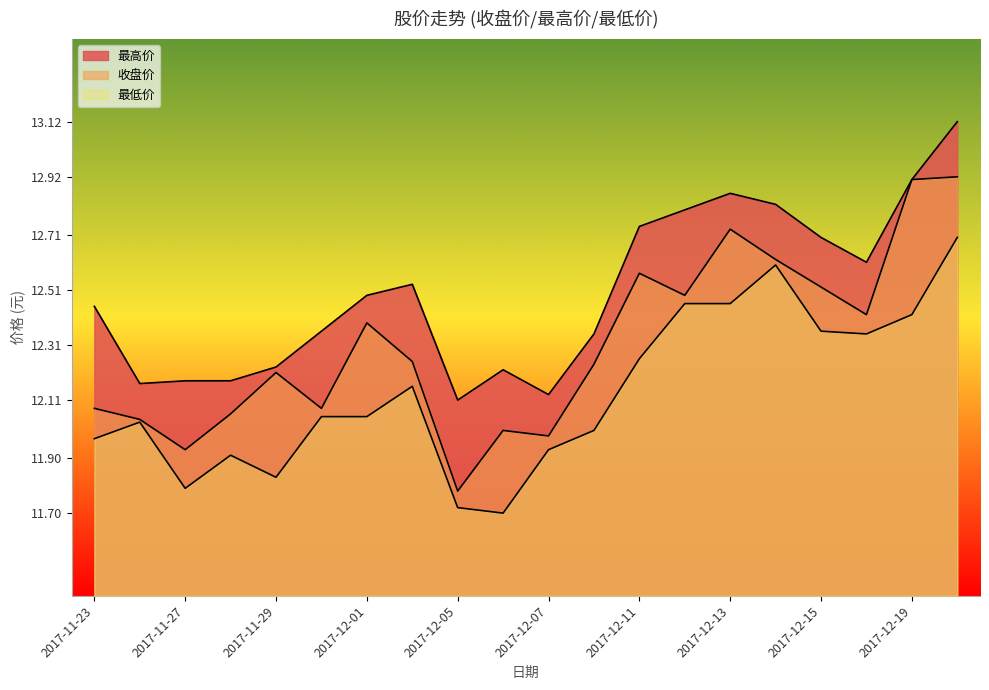

Where is 收盘价 nearest to the value 12?

2017-12-06